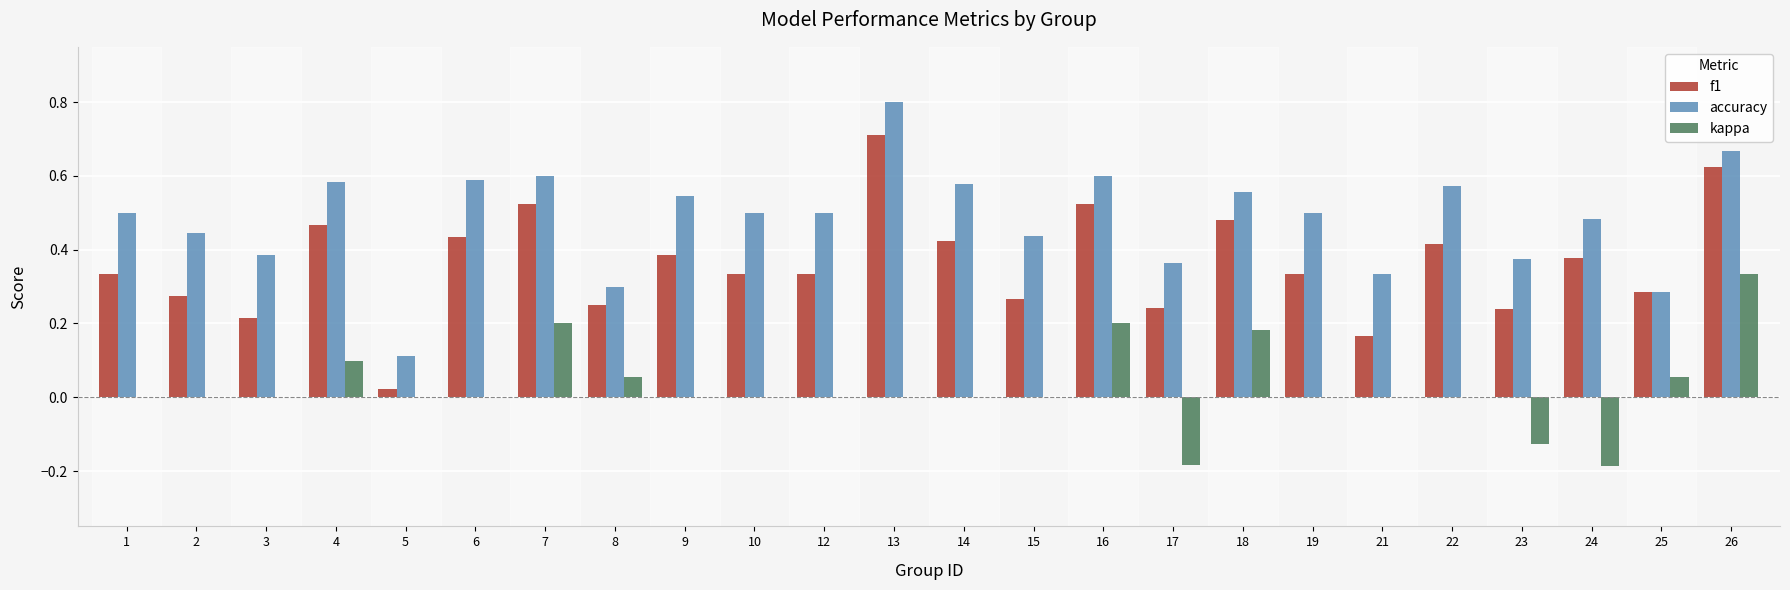

How many groups of bars are there?

24